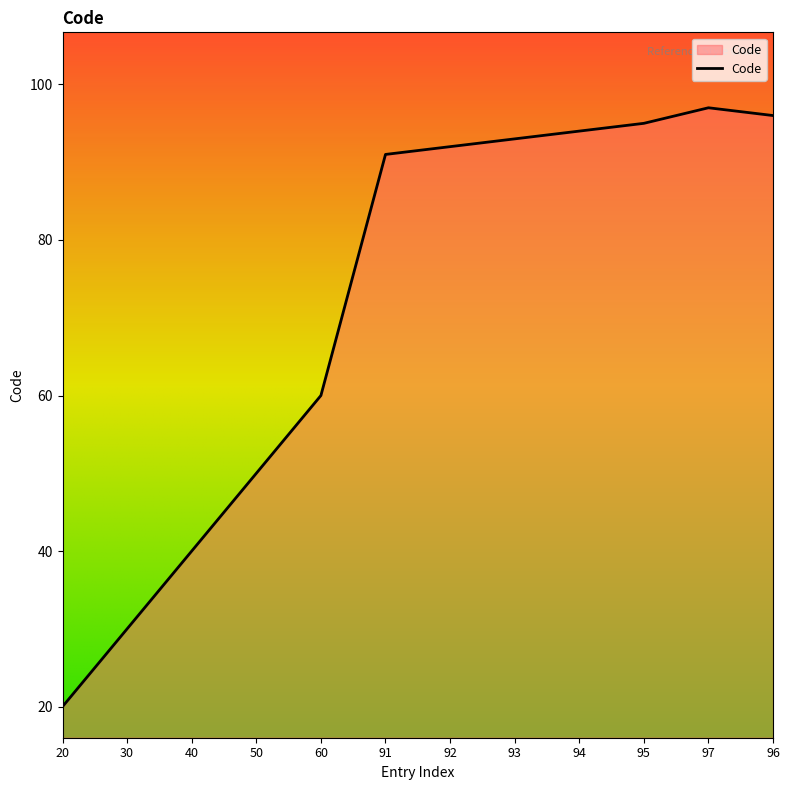

At which label is the value closest to 58?

60